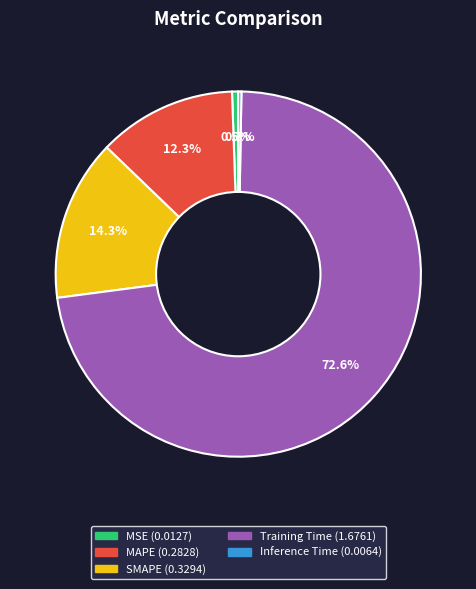

Which category accounts for the majority?

Training Time